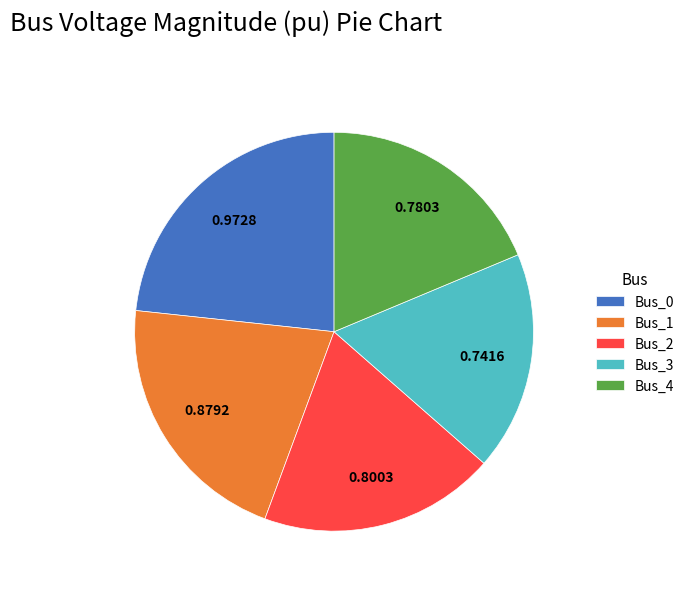

Is there any slice that represents more than half of the pie?

No